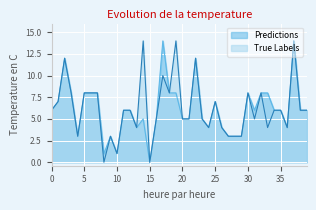

Does the chart display data point markers on the line(s)?

No